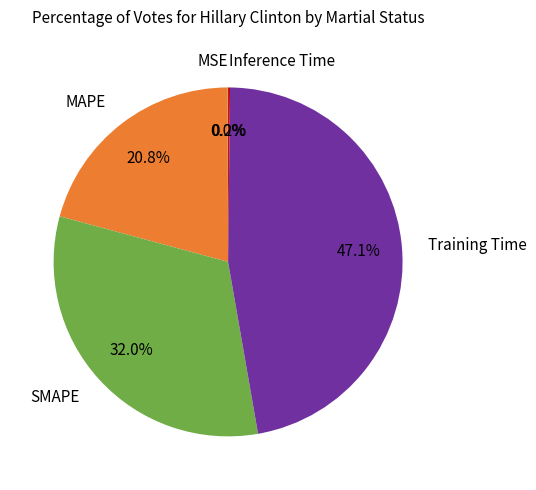

Does any single category account for the majority?

No